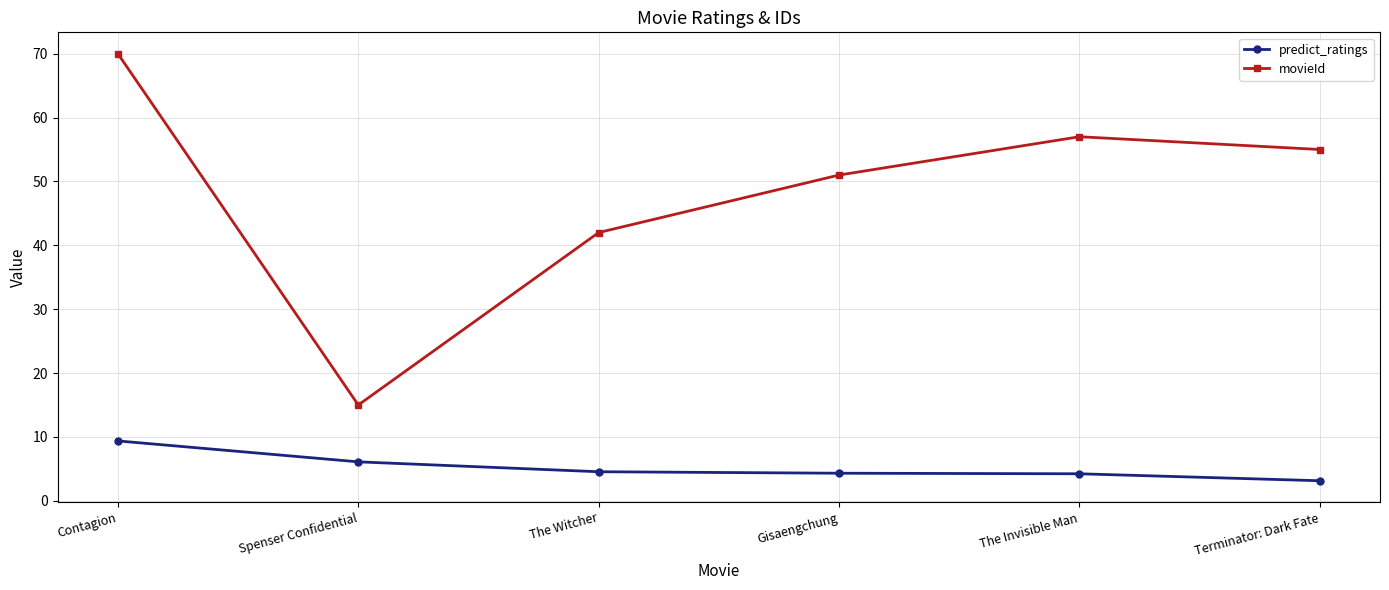

What is the label of the 3rd point from the right?

Gisaengchung